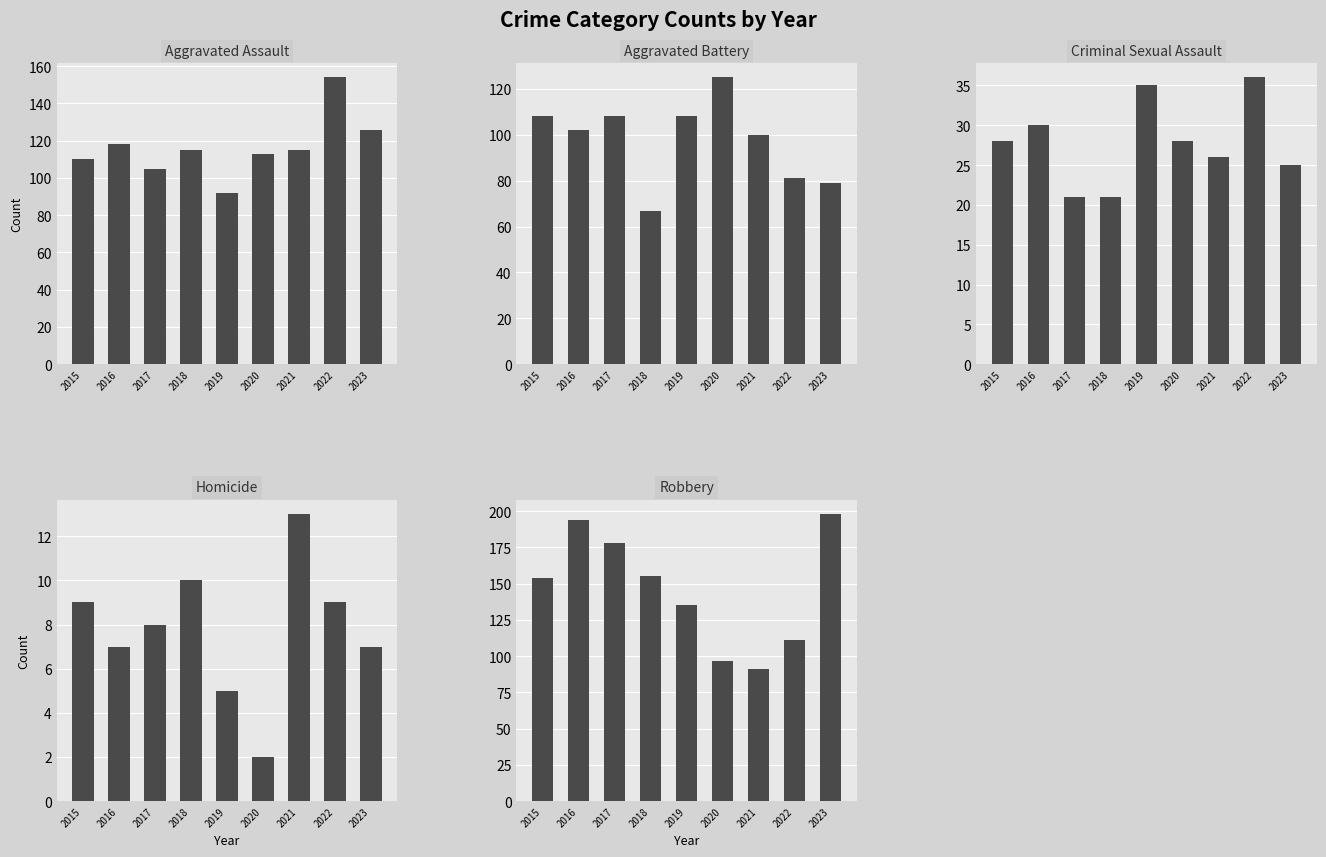

At which category is the sum across all series the highest?

2016